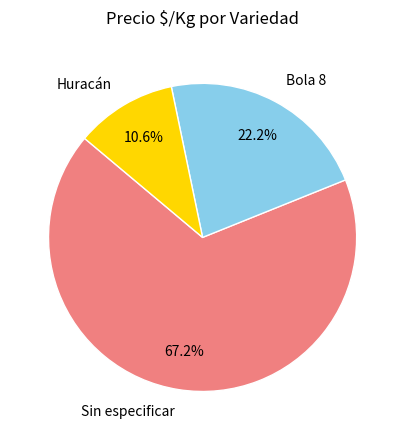

Rank the categories by value from lowest to highest.

Huracán, Bola 8, Sin especificar